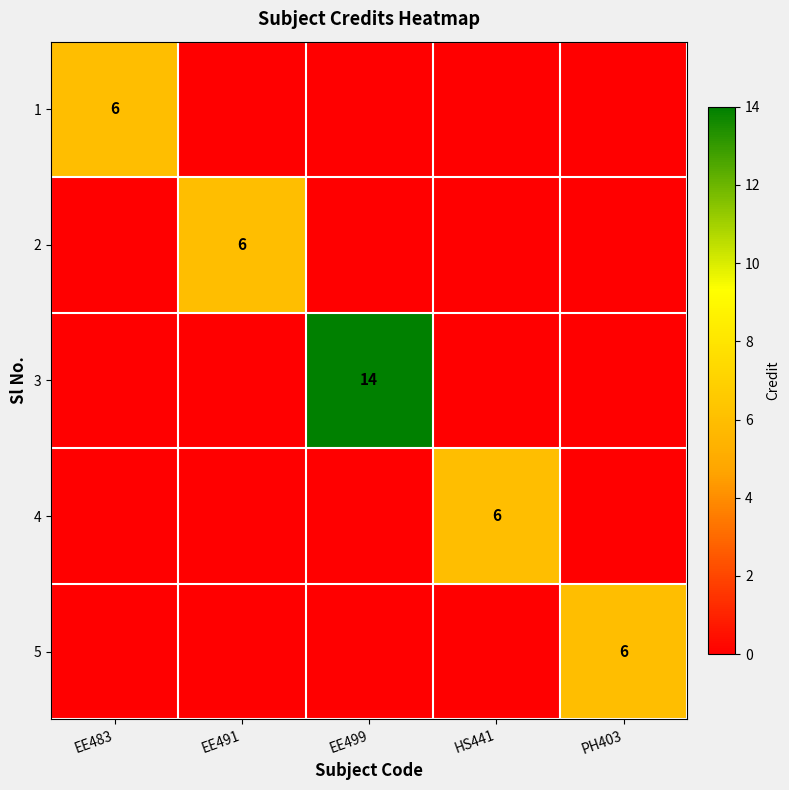

Is the value of 4 at EE483 greater than the value of 5 at EE483?

No